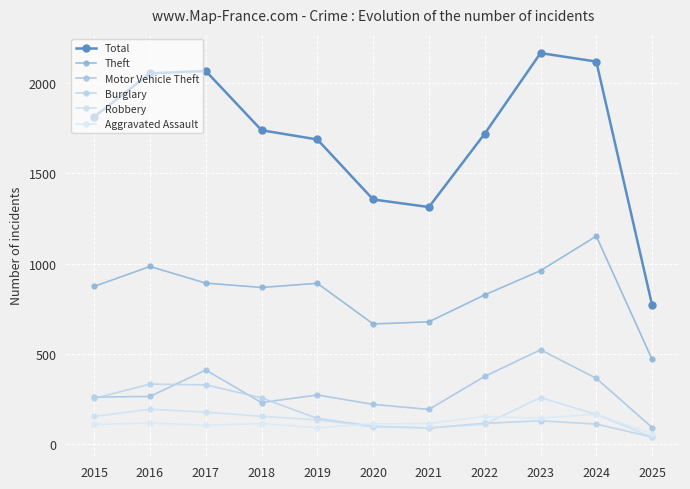

At which label is Motor Vehicle Theft closest to 308?

2019